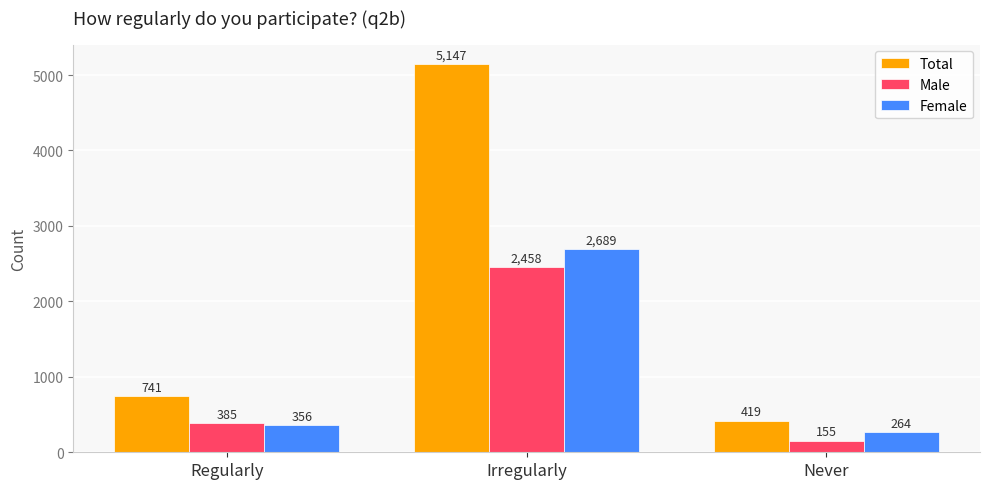

True or false: Female has a value of 356 at Regularly.

True